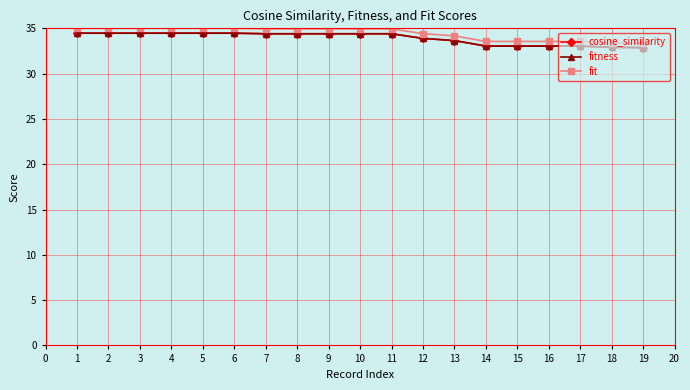

How many lines are shown in the chart?

3